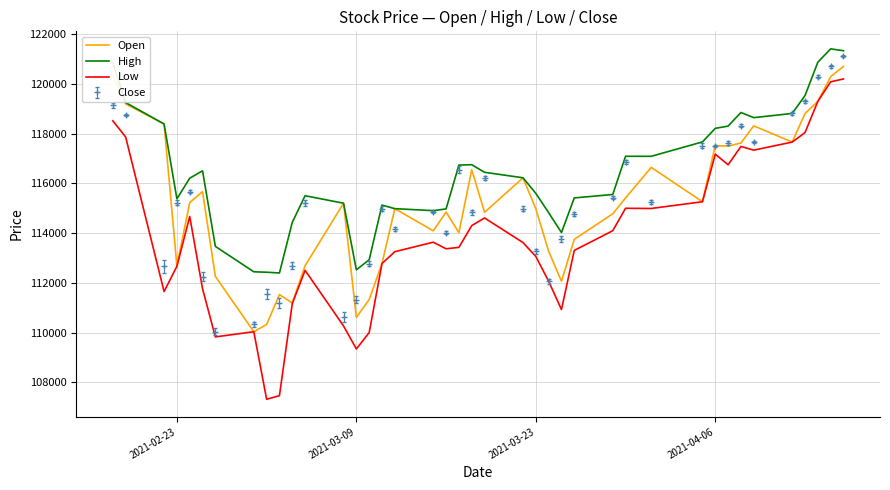

True or false: High and Low cross at least once.

False